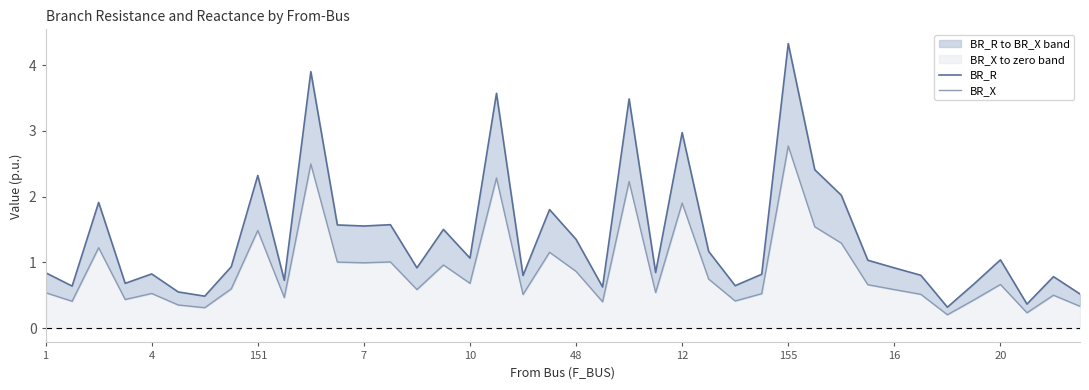

The BR_X series shows 3.2 at 12. True or false?

False